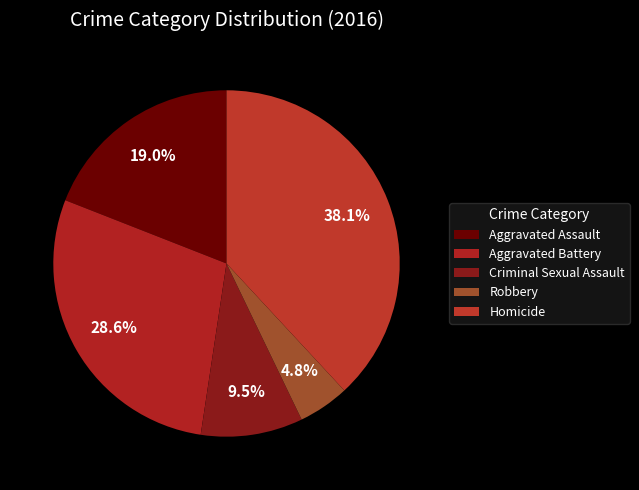

What percentage do Homicide and Criminal Sexual Assault together represent?

47.6%